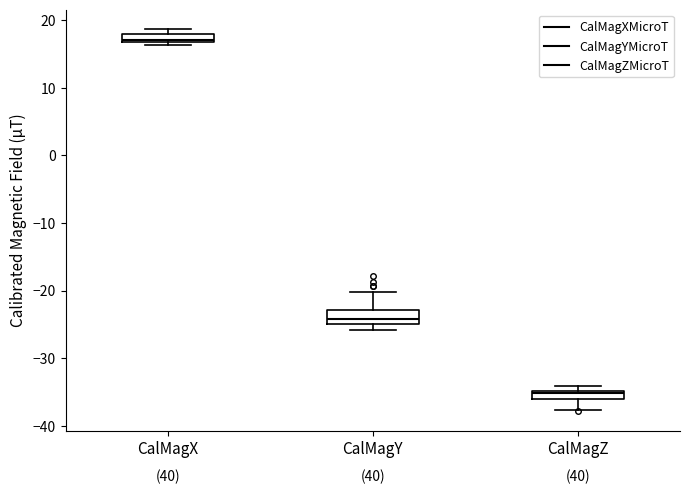

Which box has the highest median line?

CalMagX